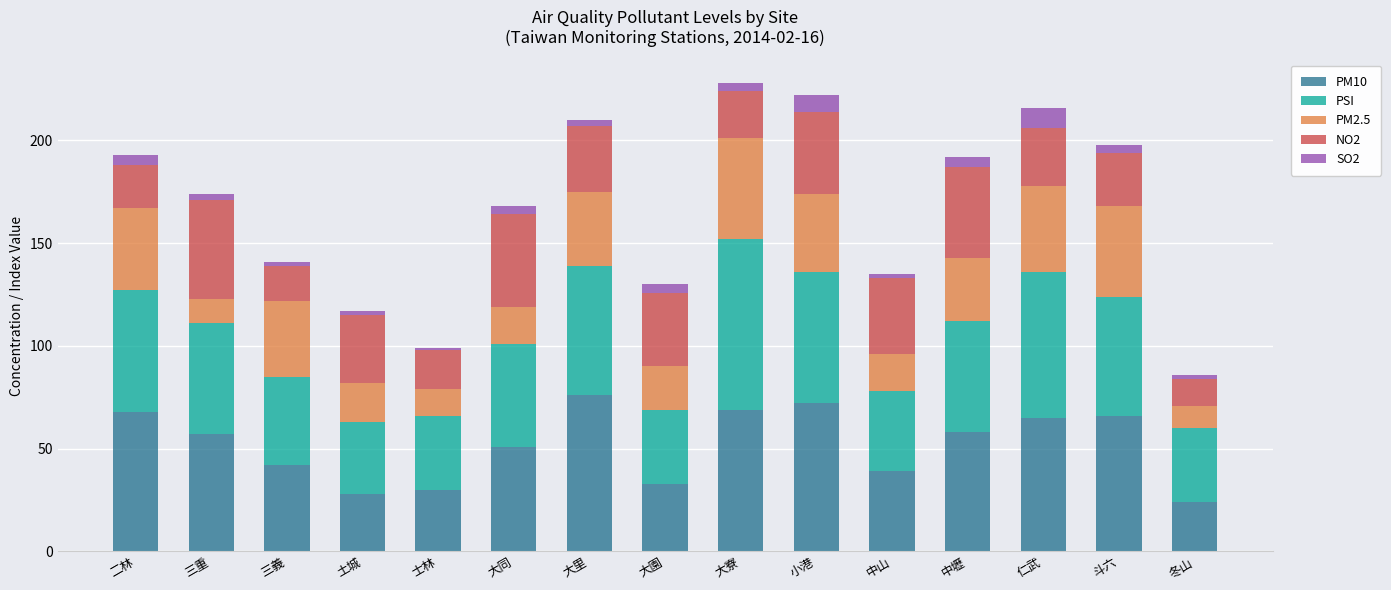

How many categories are shown in the chart?

15